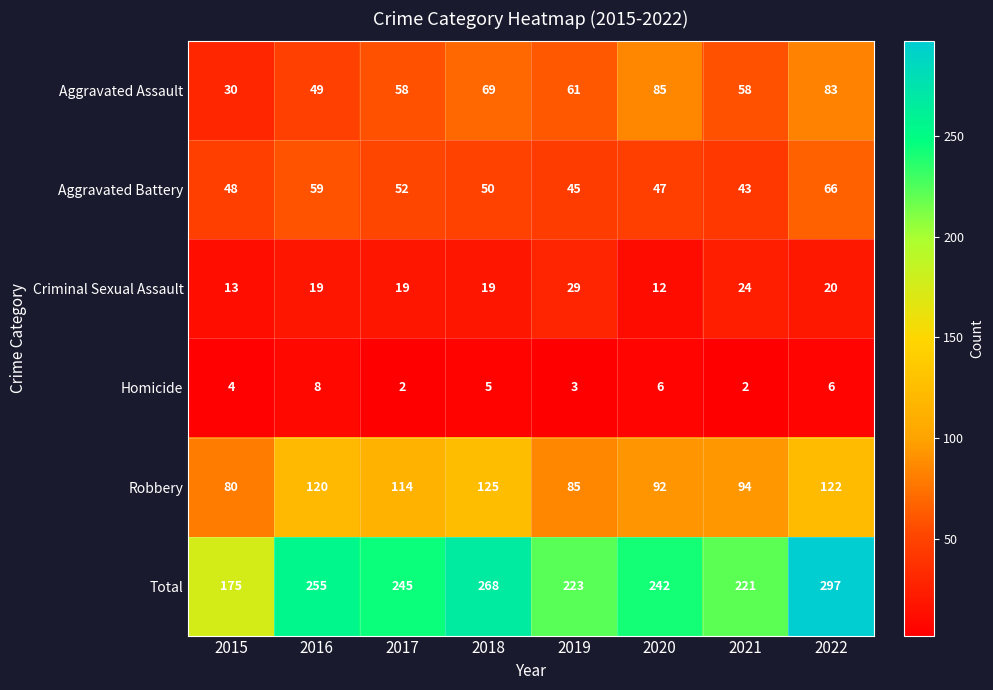

What is the sum of all Robbery values?

832